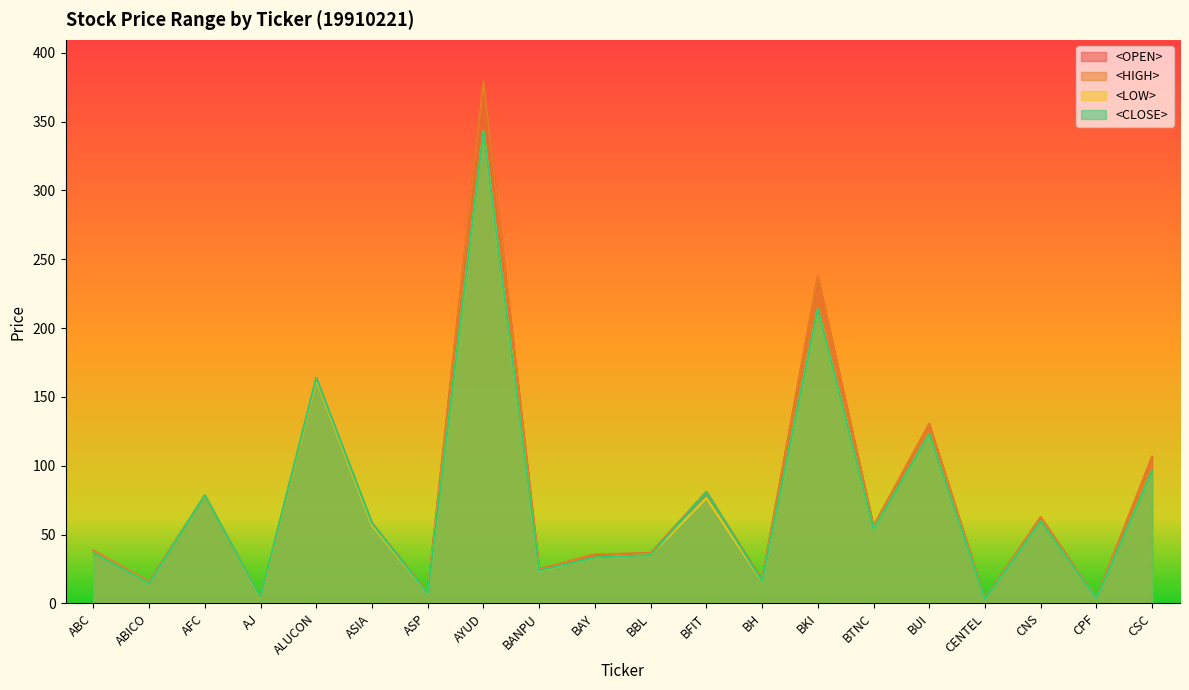

The <CLOSE> series shows 475.2 at AYUD. True or false?

False